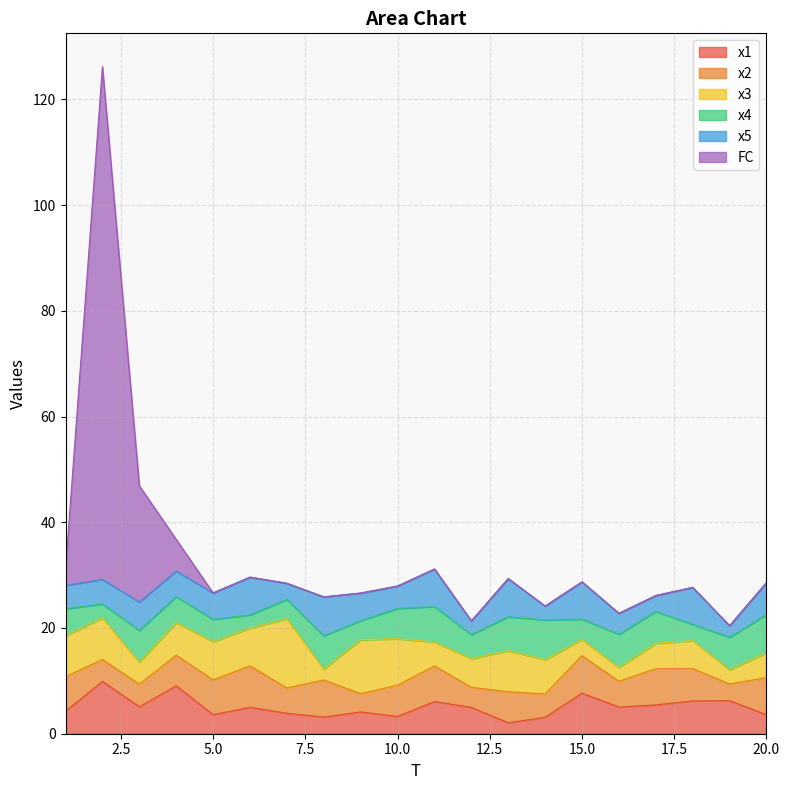

At how many categories does at least one series exceed 34?

1